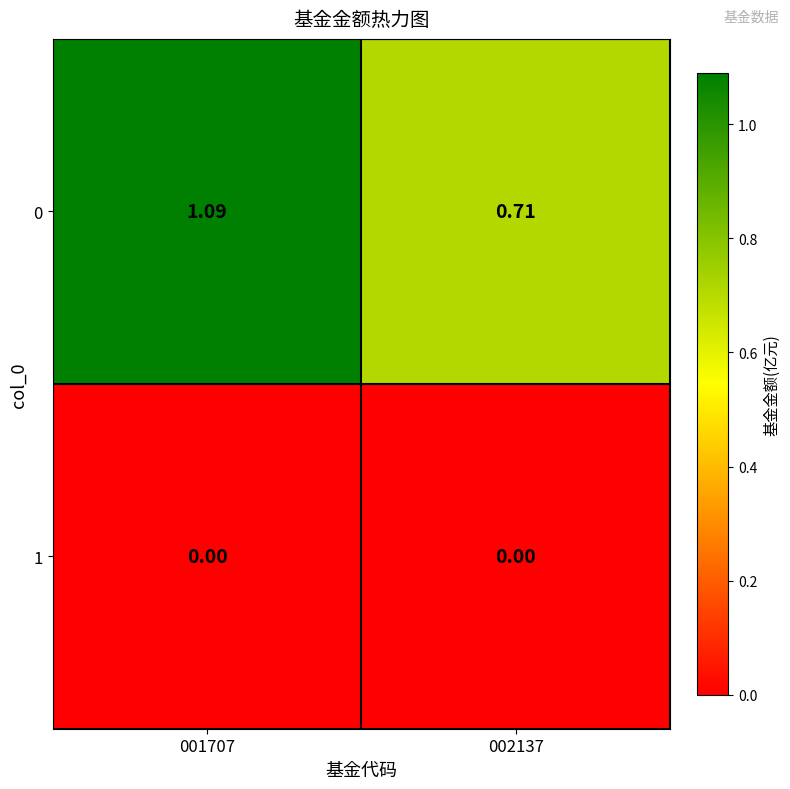

Is the value of 0 at 001707 greater than the value of 1 at 001707?

Yes